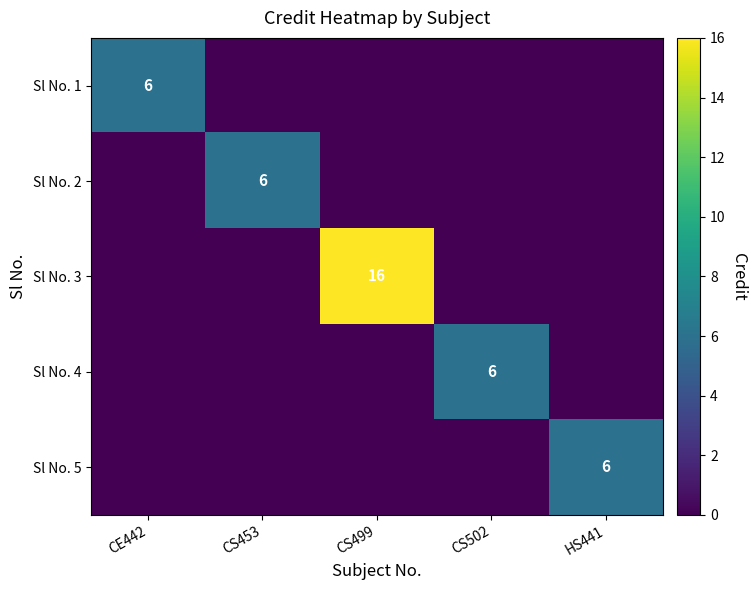

How many data points does each series have?

5